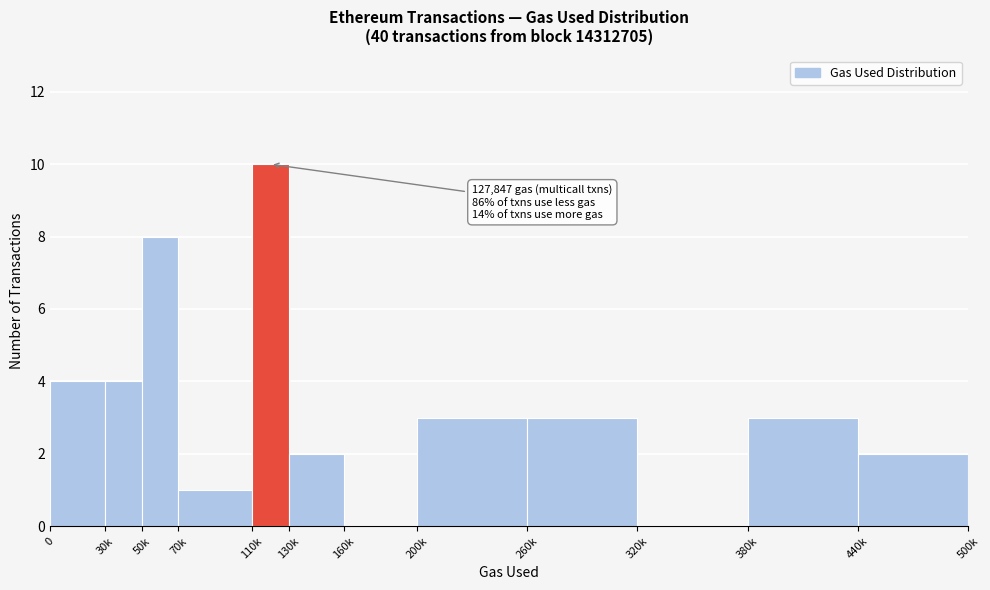

Reading left to right, list all the values displayed in this chart.

0=4	30k=4	50k=8	70k=1	110k=10	130k=2	160k=0	200k=3	260k=3	320k=0	380k=3	440k=2